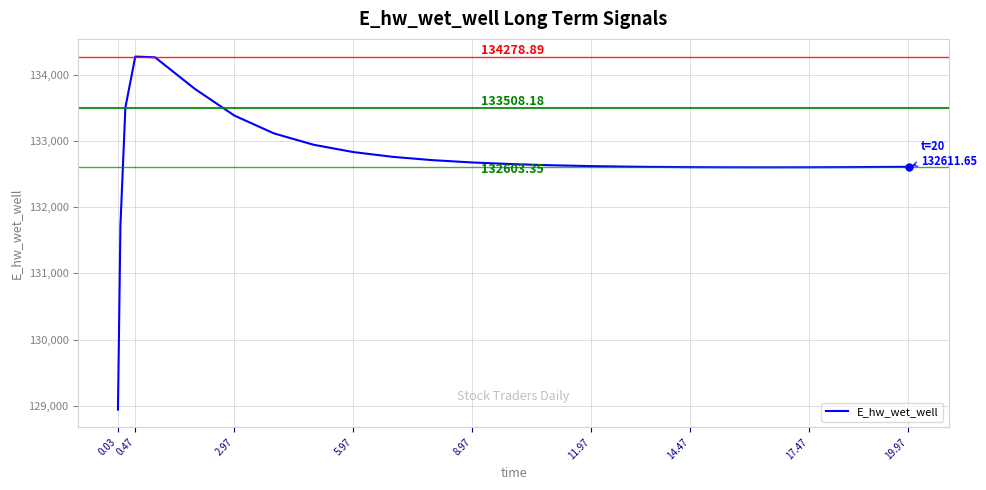

What is the difference between the maximum and minimum values?

5338.5